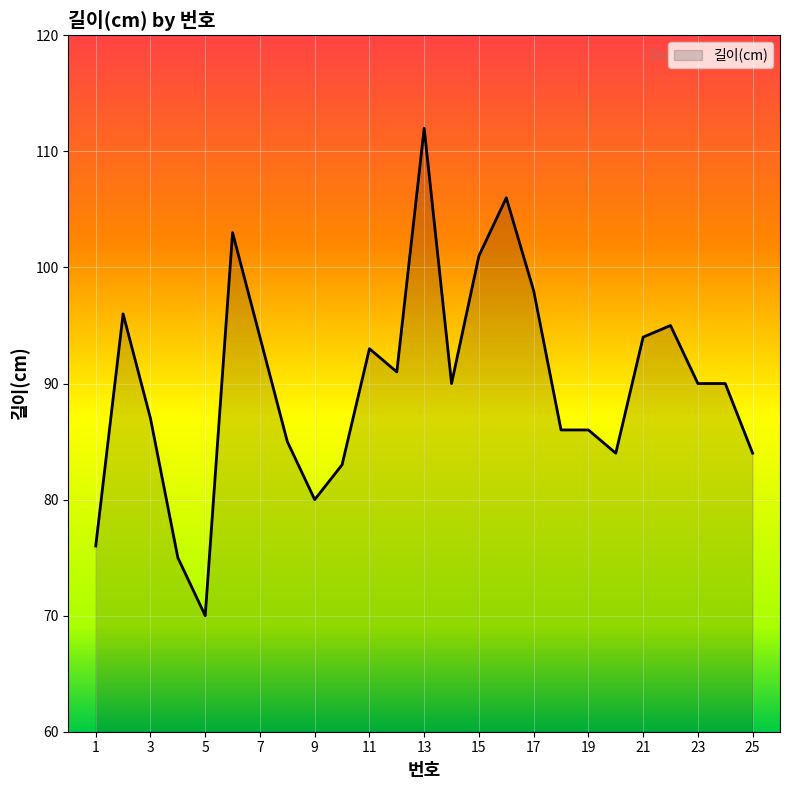

Reading right to left, list all the values displayed in this chart.

84	90	90	95	94	84	86	86	98	106	101	90	112	91	93	83	80	85	94	103	70	75	87	96	76